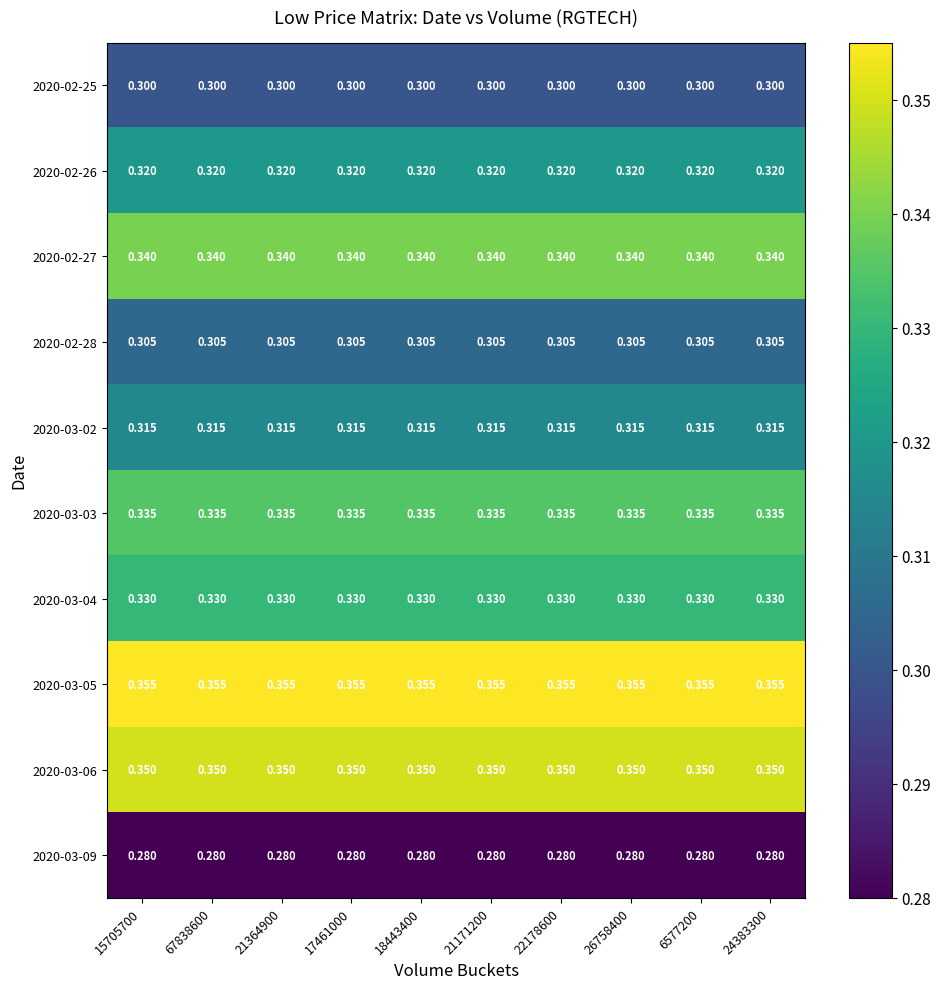

Which category has the highest value across all series?

15705700